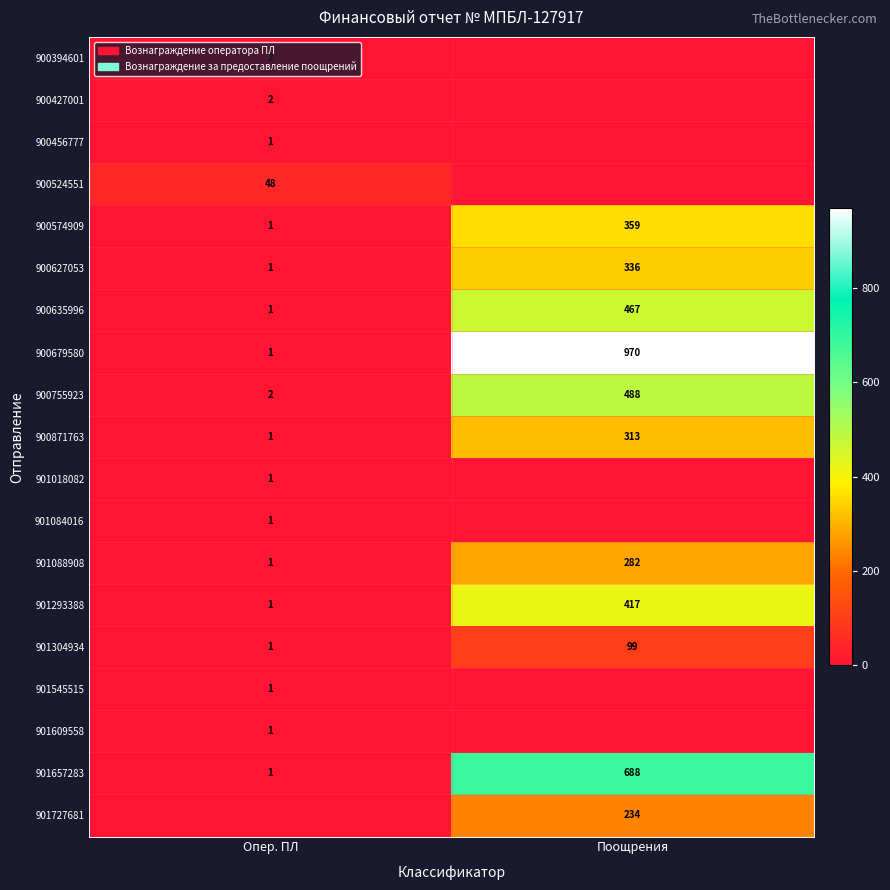

True or false: 900627053 has a value of 336 at Поощрения.

True